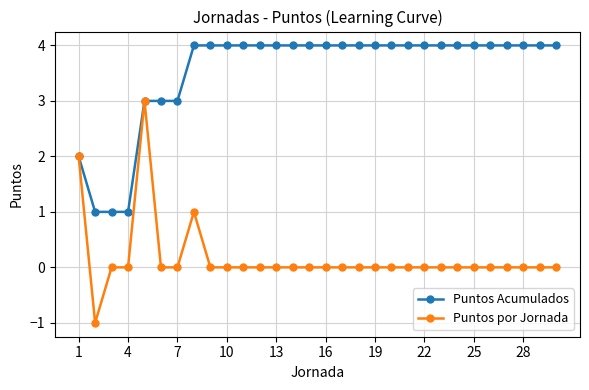

Rank the series by their maximum value, from highest to lowest.

Puntos Acumulados, Puntos por Jornada